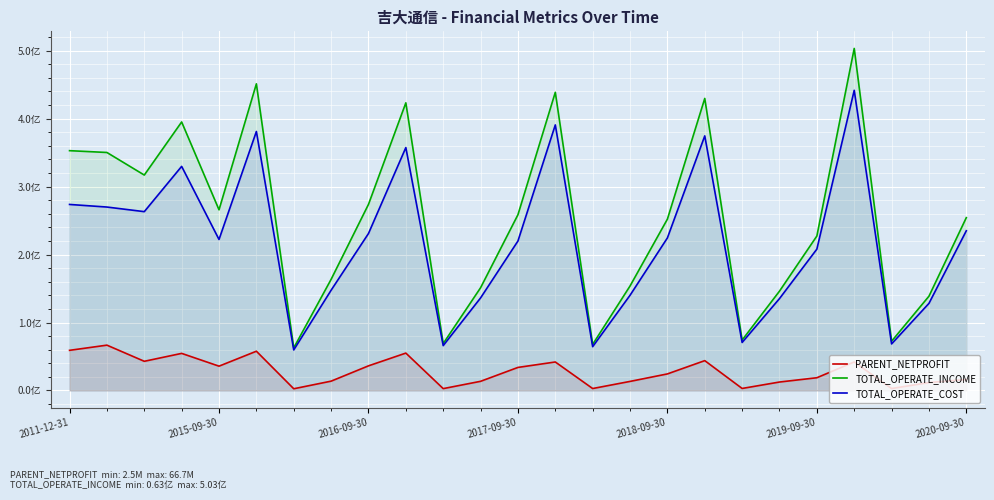

True or false: TOTAL_OPERATE_COST has more than 1 points higher than both neighbors.

True